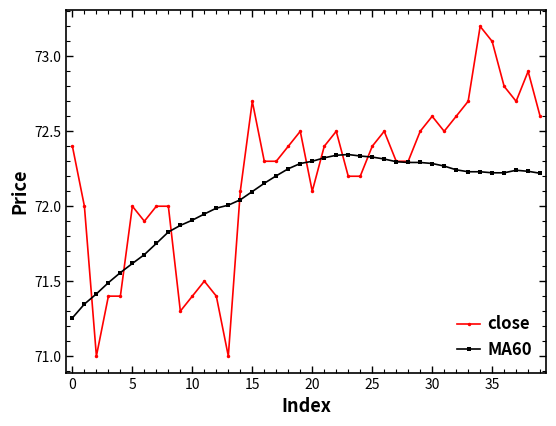

What is the minimum value shown in the chart?

71.0